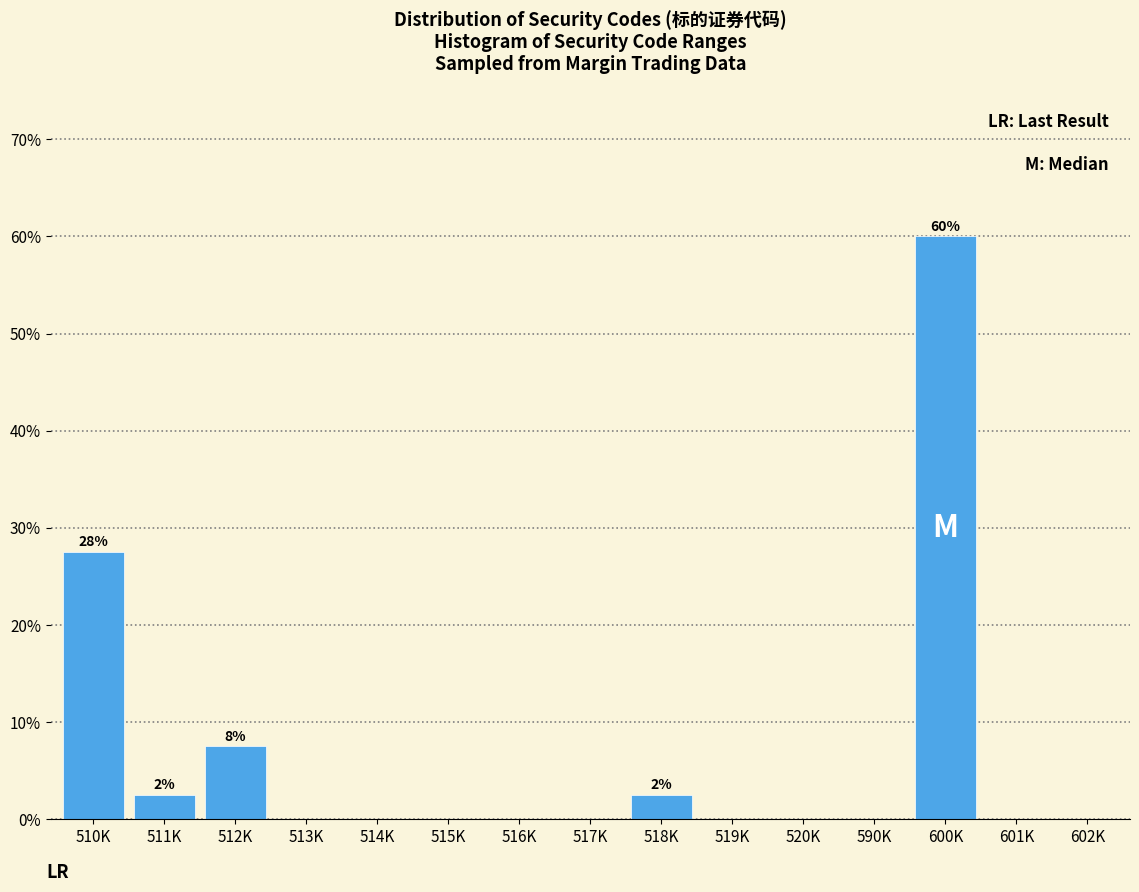

Reading left to right, list all the values displayed in this chart.

510K=27.5	511K=2.5	512K=7.5	513K=0.0	514K=0.0	515K=0.0	516K=0.0	517K=0.0	518K=2.5	519K=0.0	520K=0.0	590K=0.0	600K=60.0	601K=0.0	602K=0.0